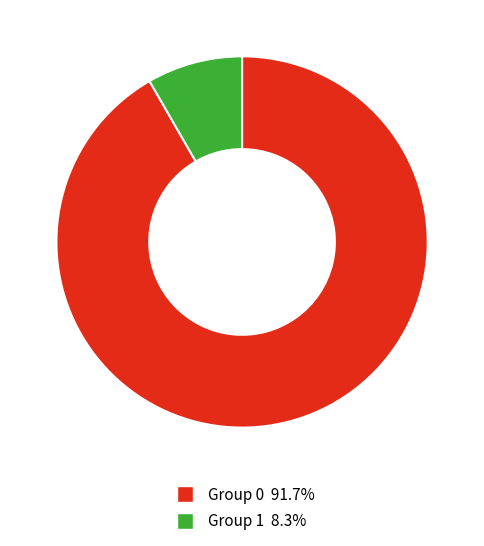

Does Group 0 represent more than half of the total?

Yes